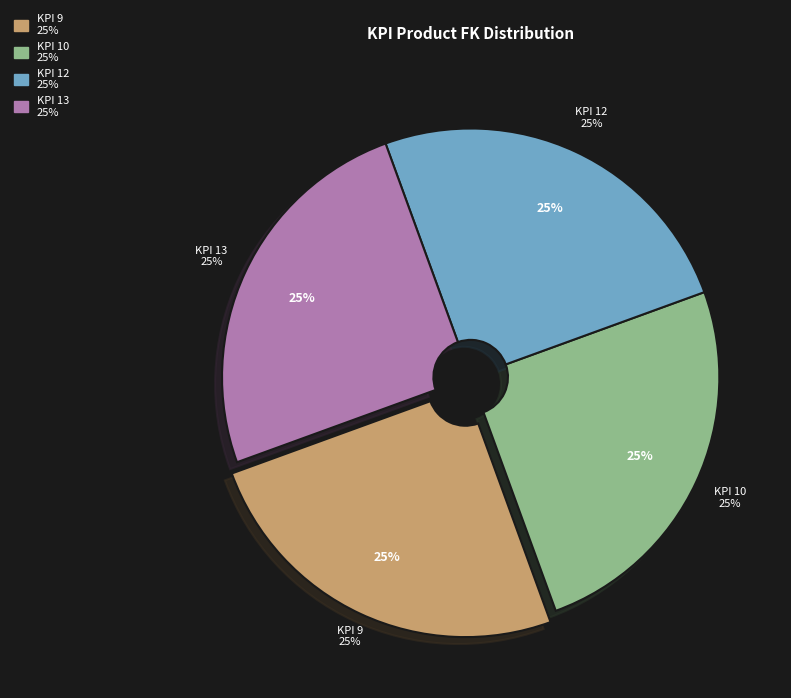

True or false: KPI 9 accounts for 25% of the total.

True